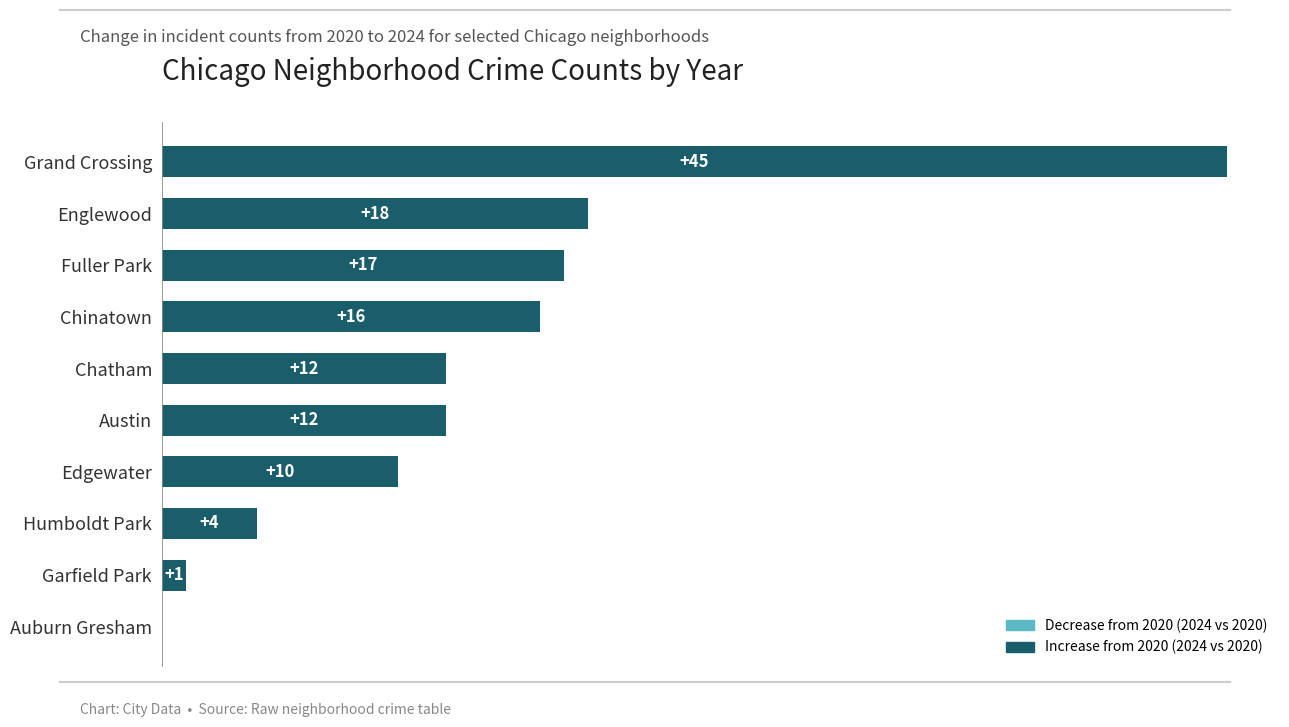

What is the sum of the values at Humboldt Park and Fuller Park?

21